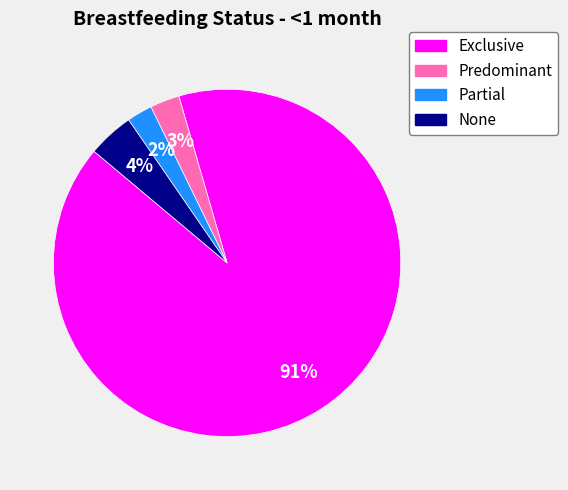

Combined, do Exclusive and Partial account for over 50%?

Yes